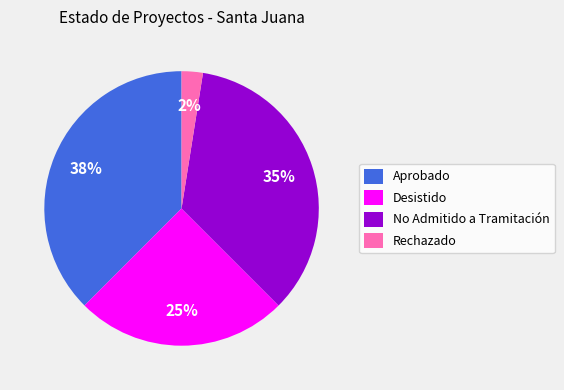

To the nearest percent, what percentage of the pie is Desistido?

25%